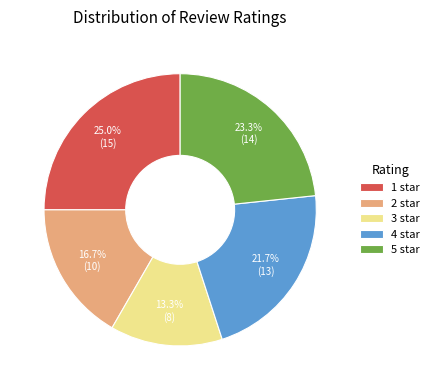

How many segments does this pie chart have?

5